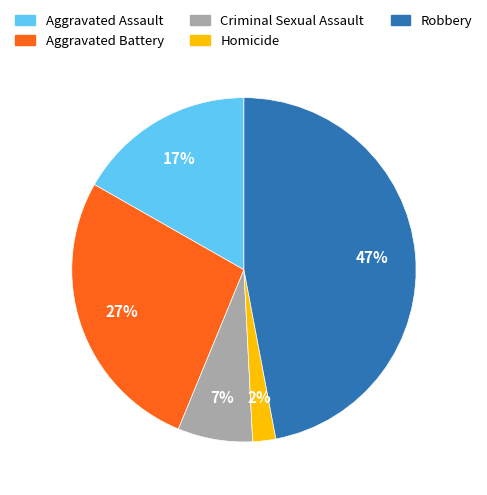

How many slices are in this pie chart?

5